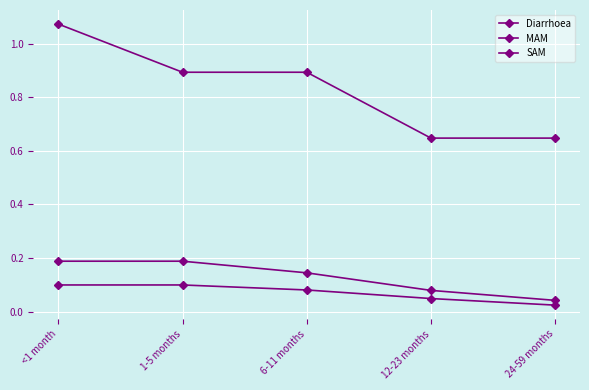

What is the label of the 5th point from the left?

24-59 months